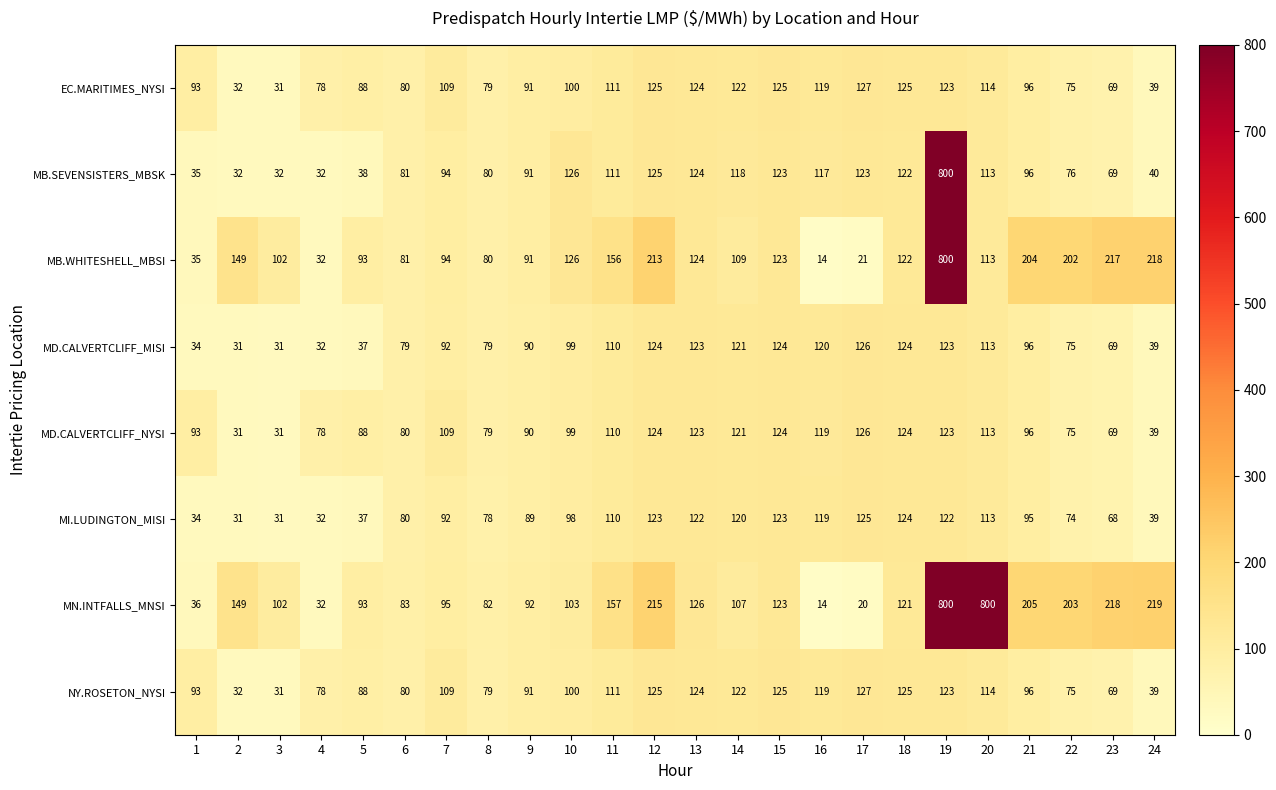

What is the average value of the MD.CALVERTCLIFF_MISI series?

87